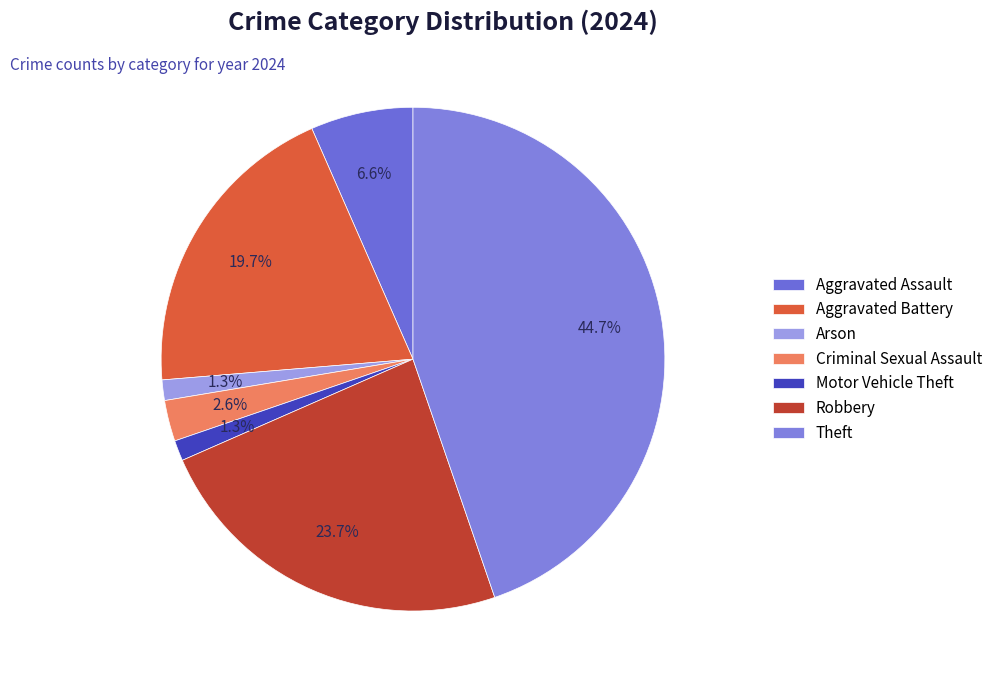

Count the number of slices in the pie.

7